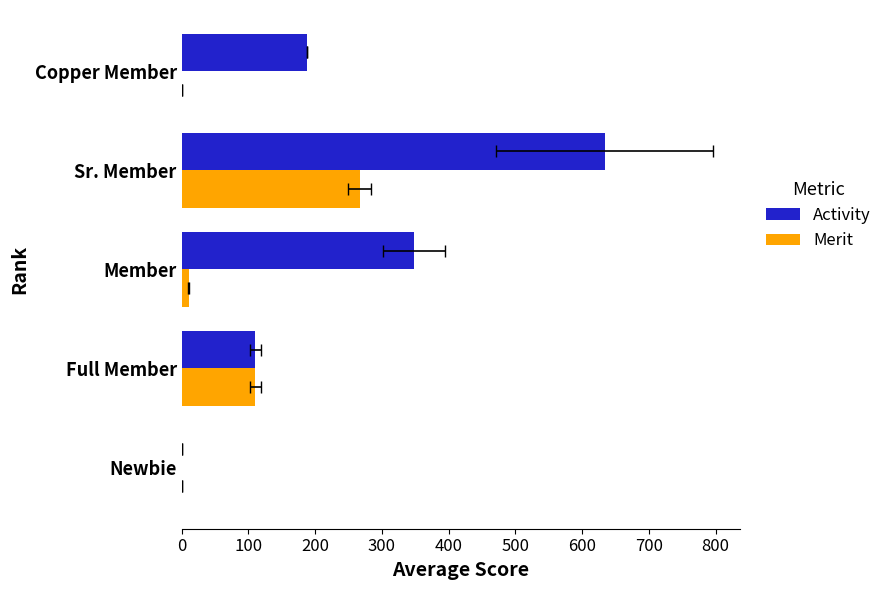

What is the difference between the maximum and minimum values in the Merit series?

266.6